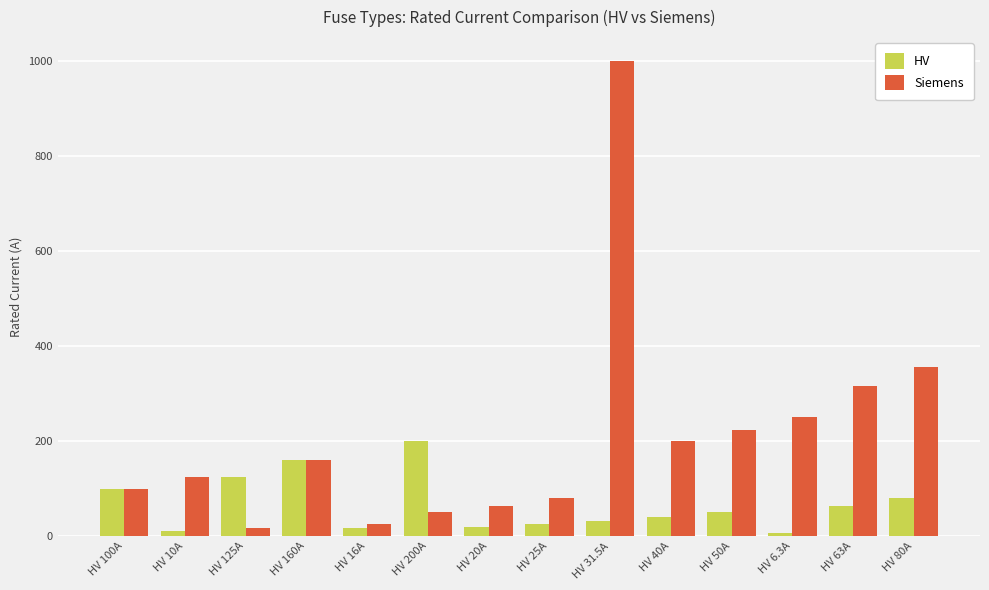

Where does the HV series first go above 50?

HV 100A